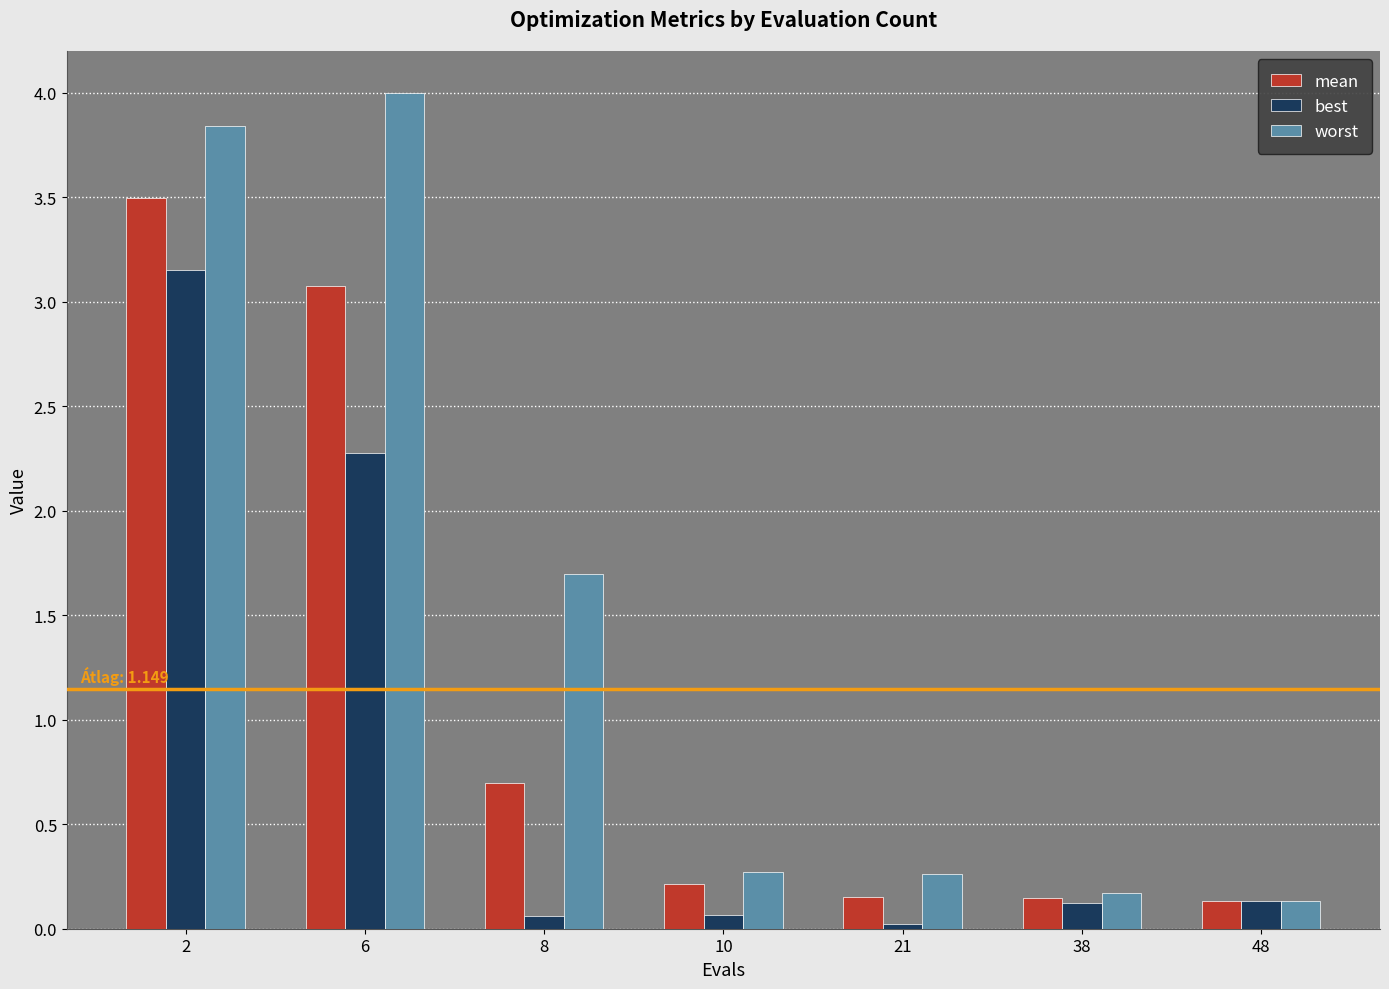

Which series has the widest spread of values?

worst